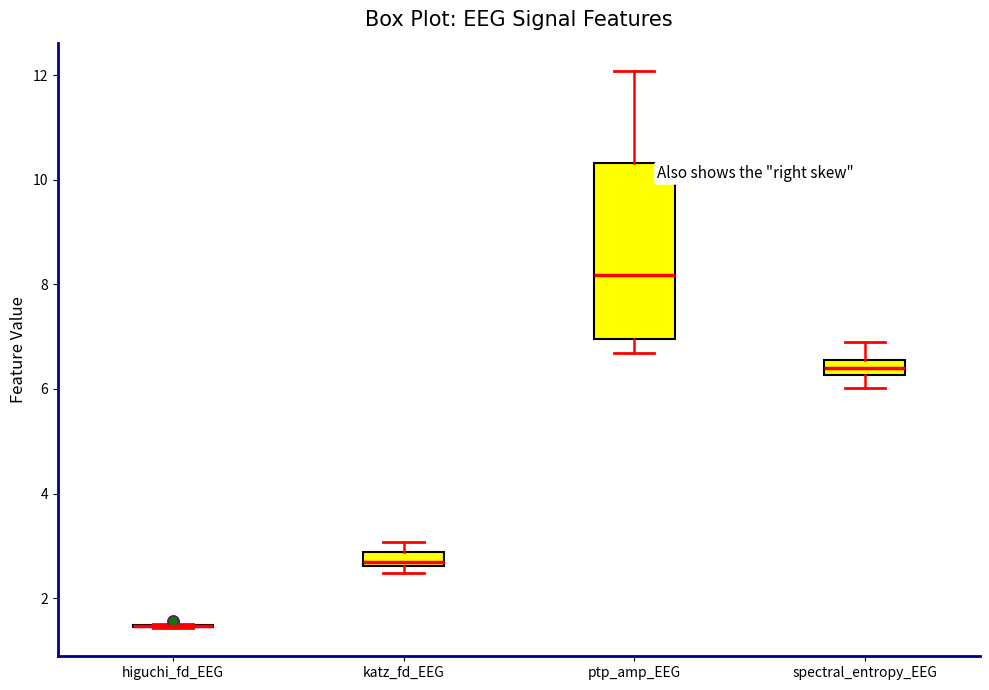

Where does the upper whisker of the box for ptp_amp_EEG end on the y-axis? The values are not printed on the chart, so give them approximately, as read against the axis.

12.0